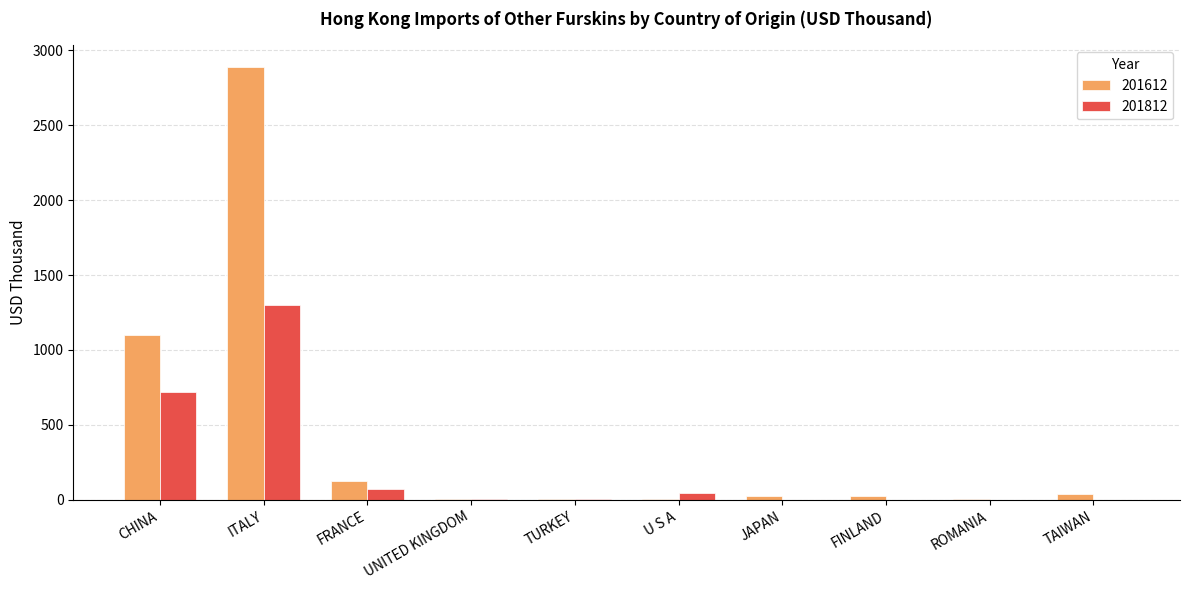

What is the highest value of the 201612 series?

2888.4